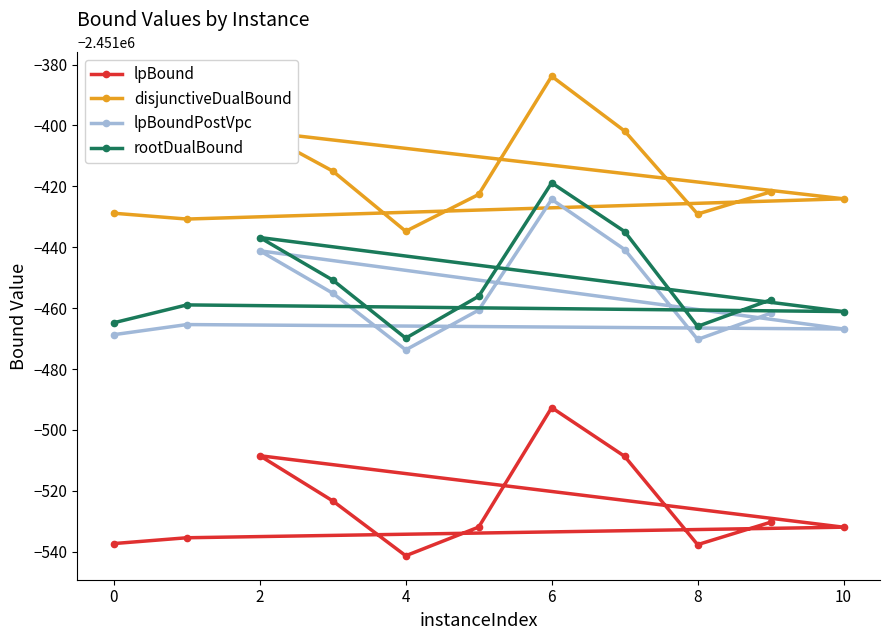

What is the difference between the maximum and minimum values in the lpBound series?

48.7